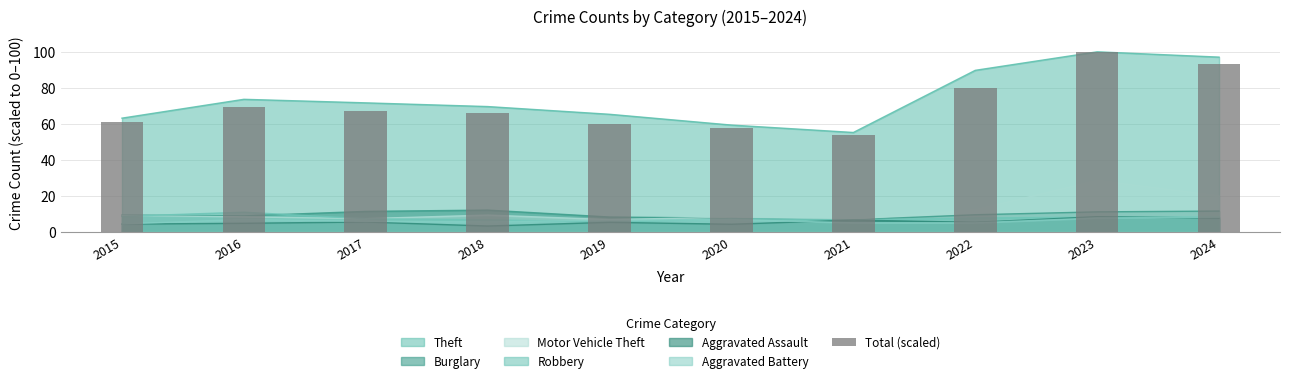

At which label does the data first exceed 67?

2016